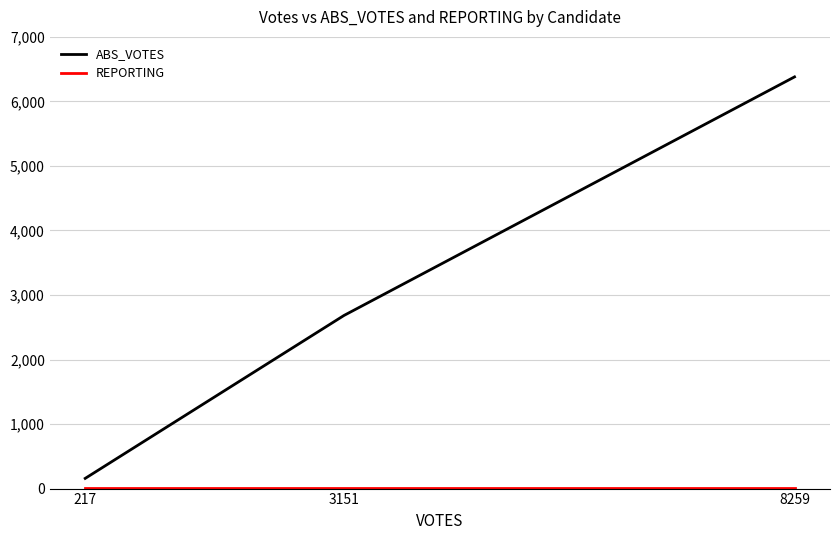

Which series changed the most between 217 and 3151?

ABS_VOTES